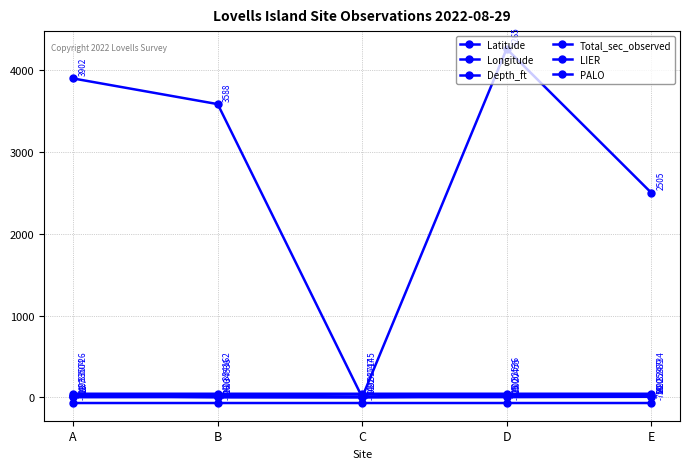

In Longitude, how many points are higher than both neighbors (excluding endpoints)?

1